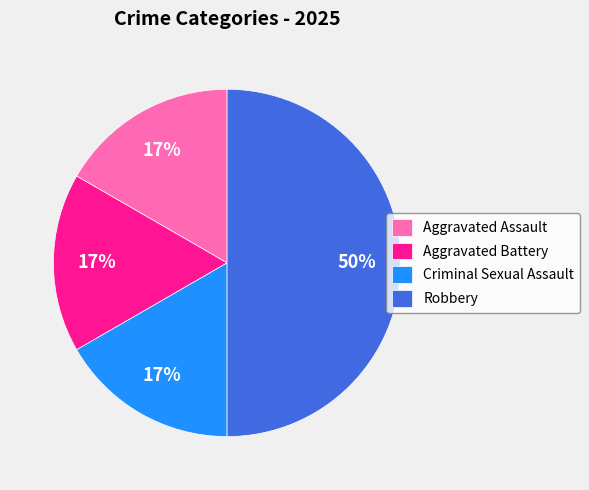

Which category has the biggest portion of the pie?

Robbery